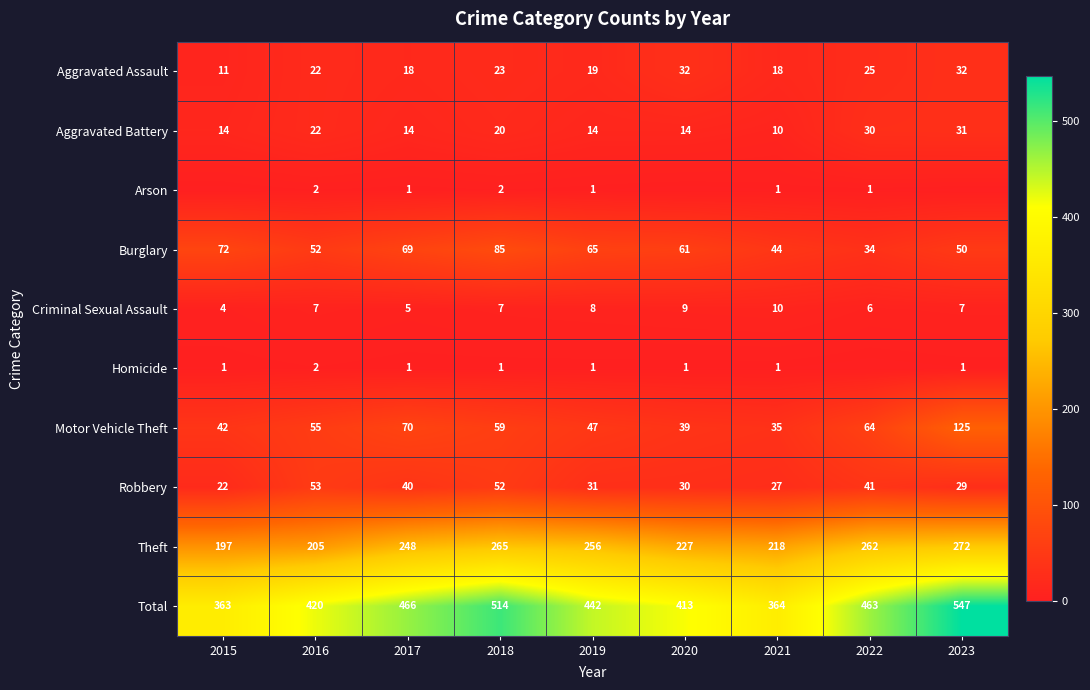

Count the number of categories in the chart.

9